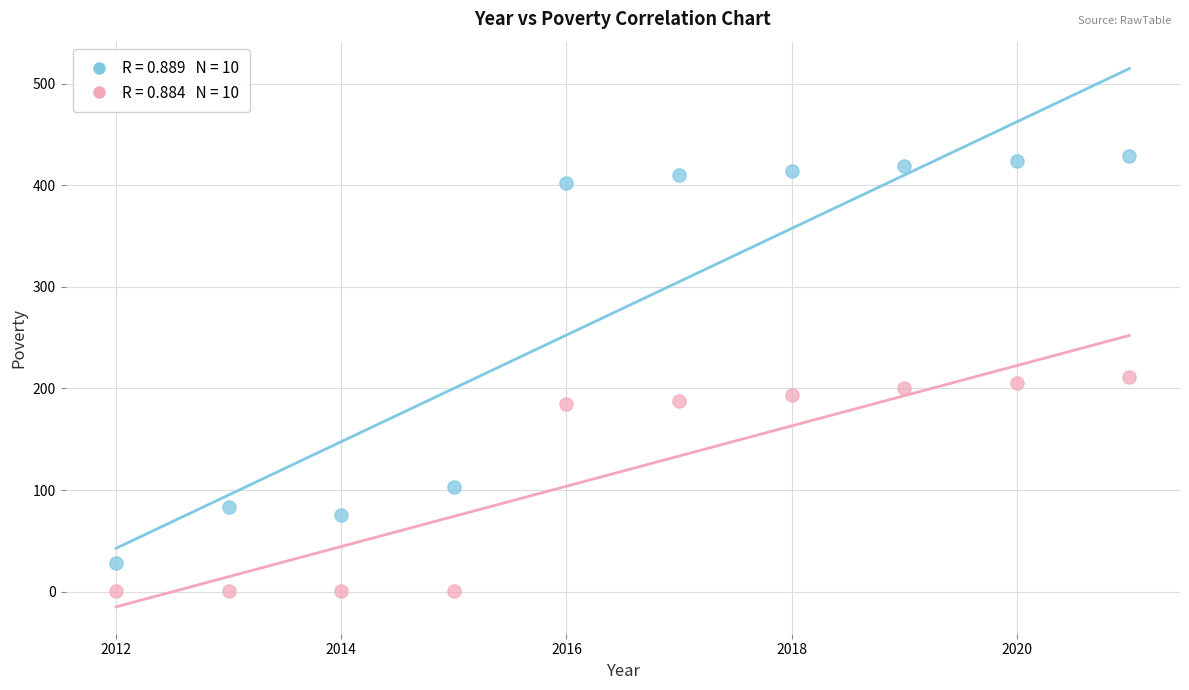

Across all data points, what is the range of X values (max minus min)?

9